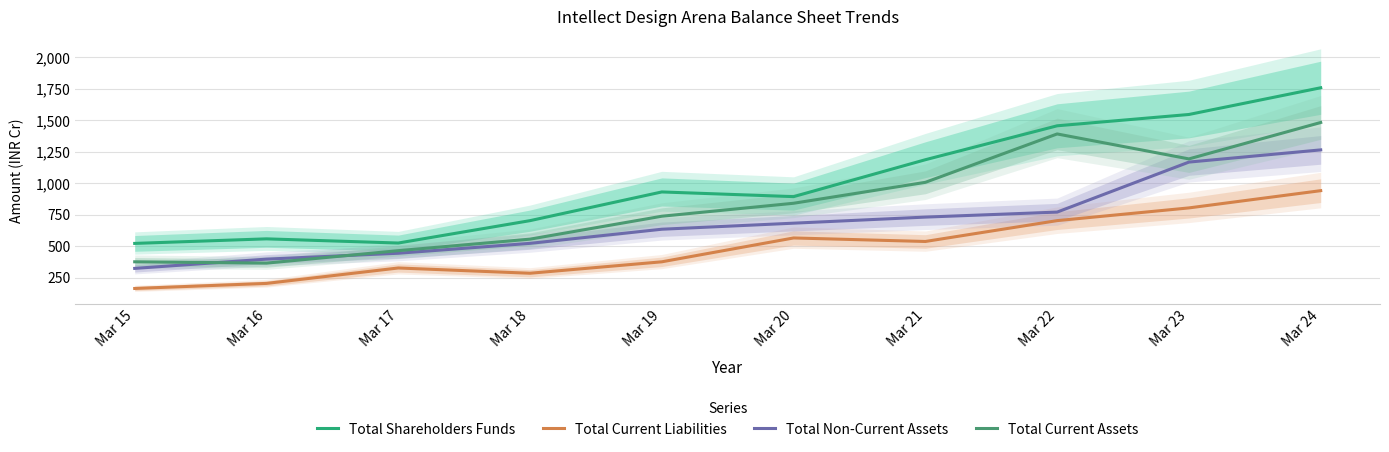

True or false: Total Current Liabilities has more than 1 points higher than both neighbors.

True